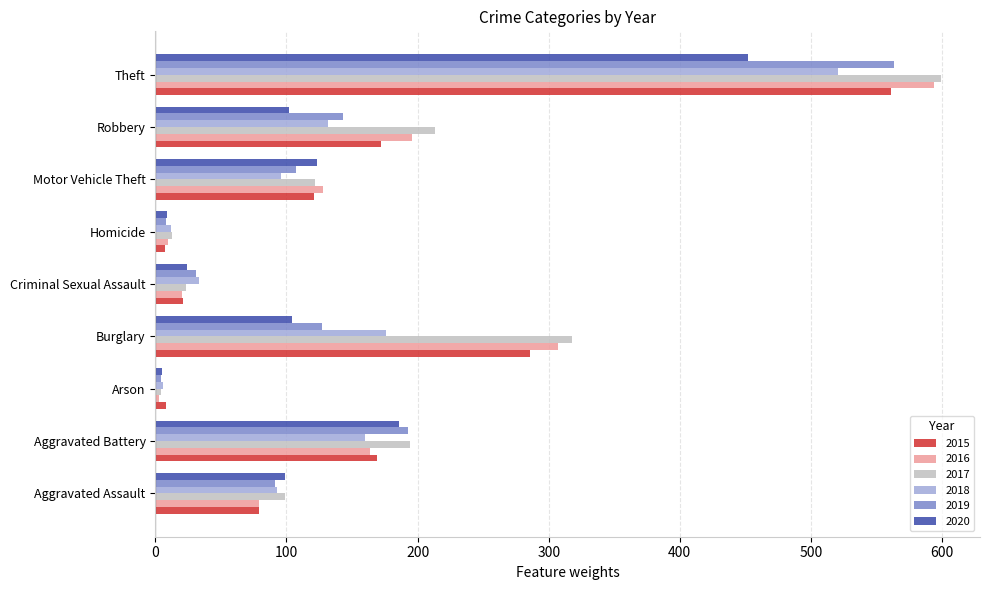

What is the greatest value displayed?

599